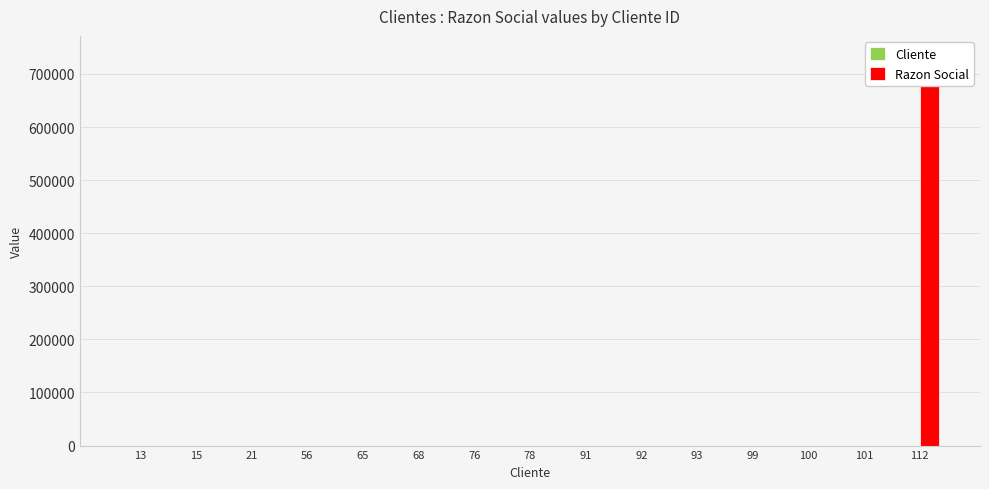

Between 99 and 100, which is larger?

100